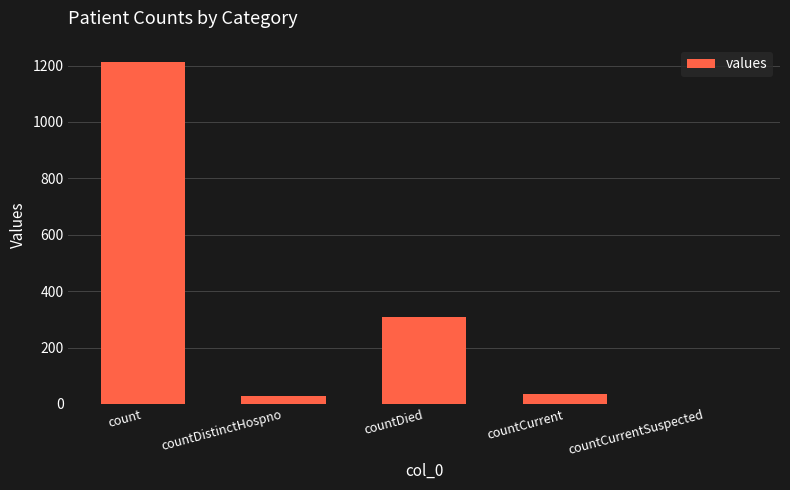

Are the bars horizontal?

No